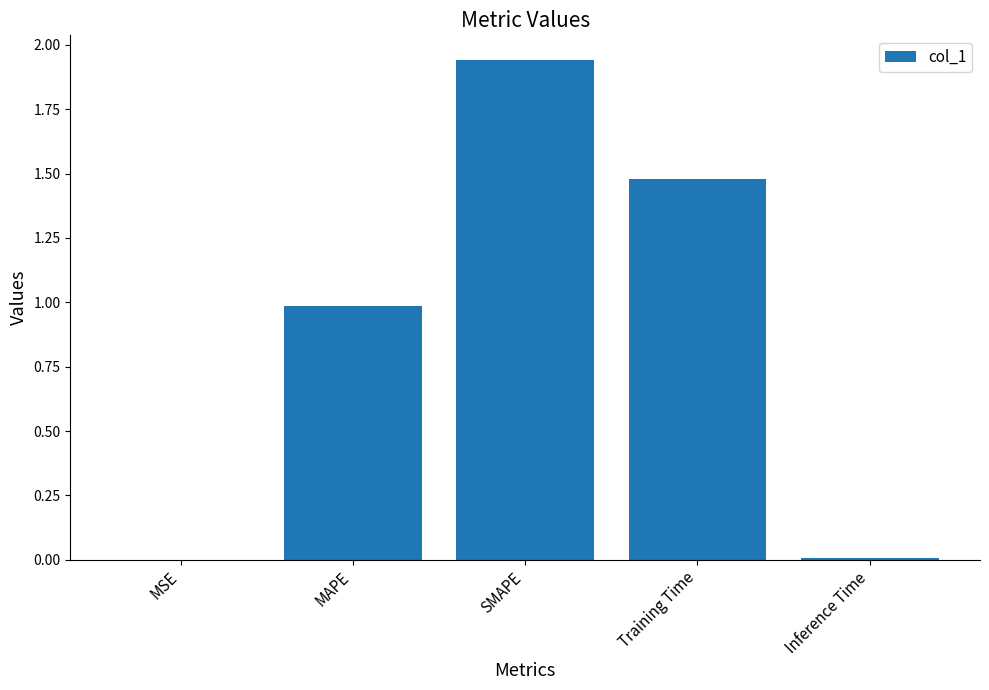

The value at MAPE is 1.0. True or false?

True